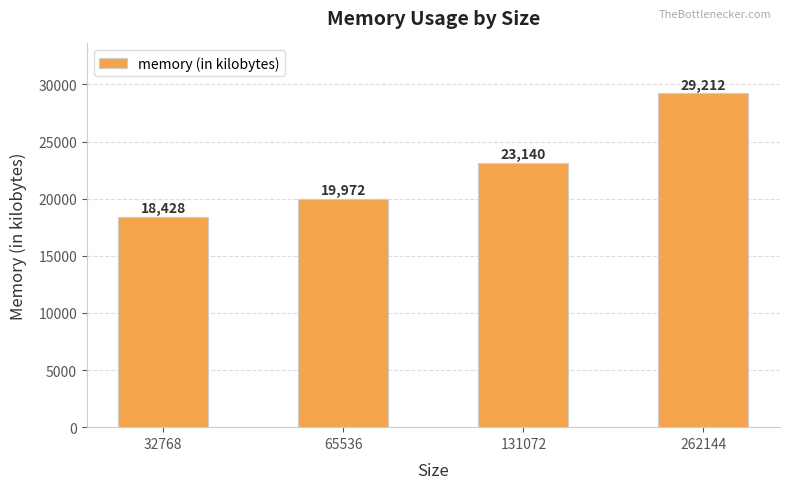

Count the values in the range 19972 to 29212.

3